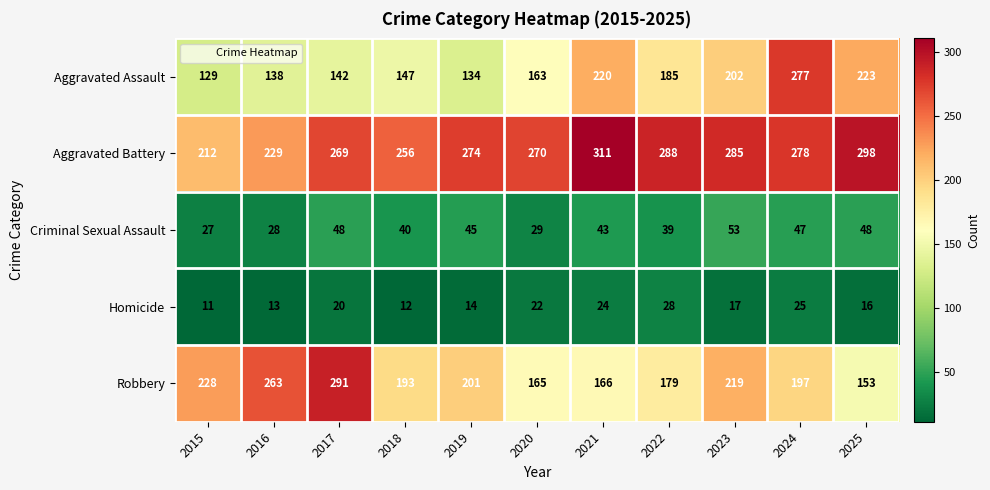

At how many categories does at least one series exceed 118?

11